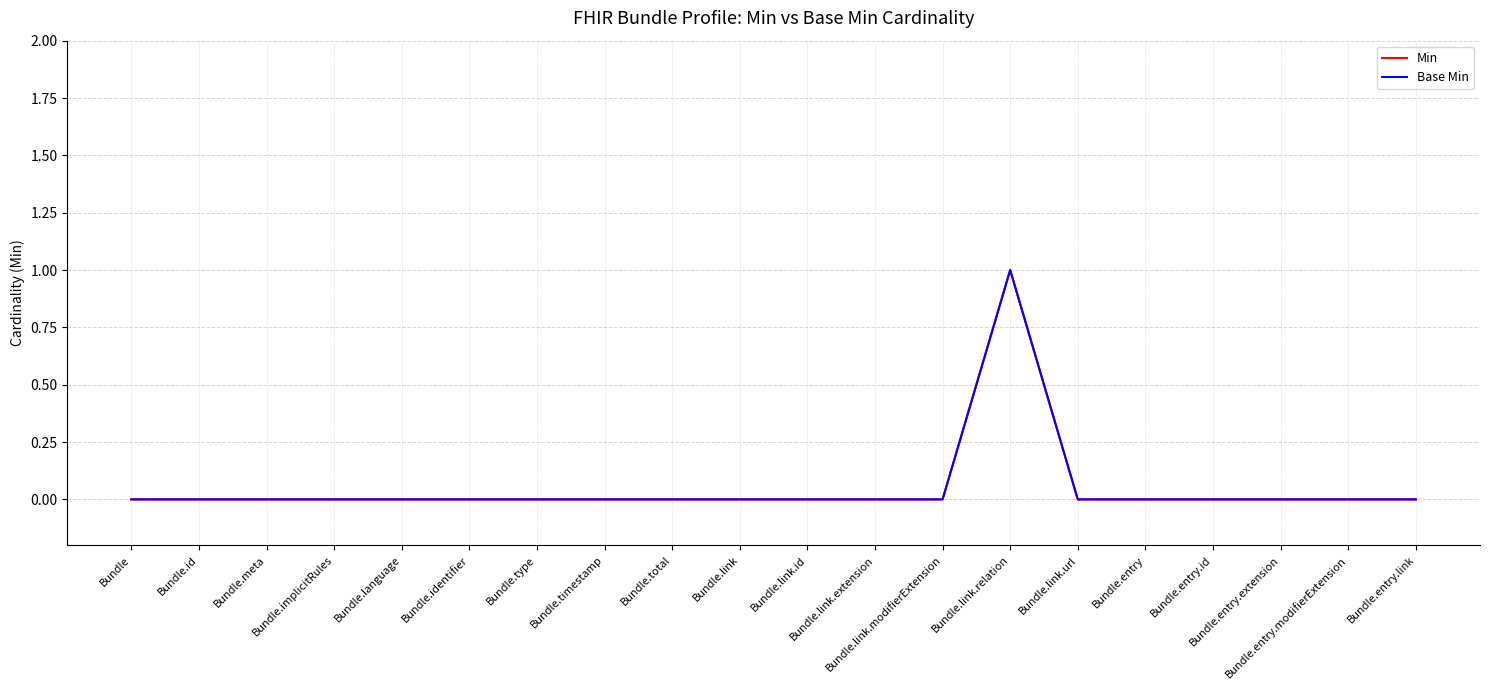

How many lines are shown in the chart?

2